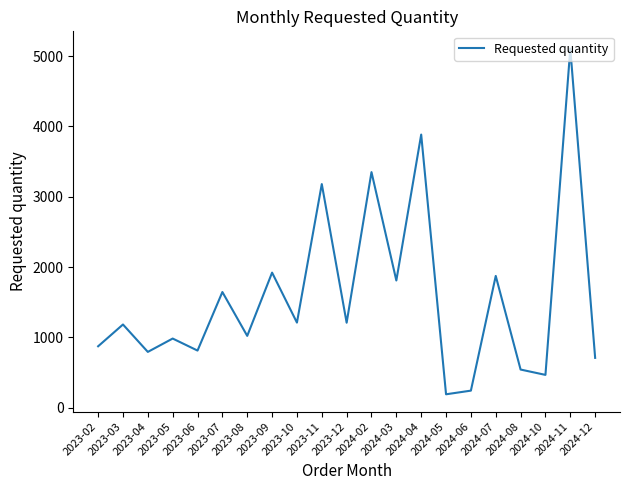

What is the greatest value displayed?

5108